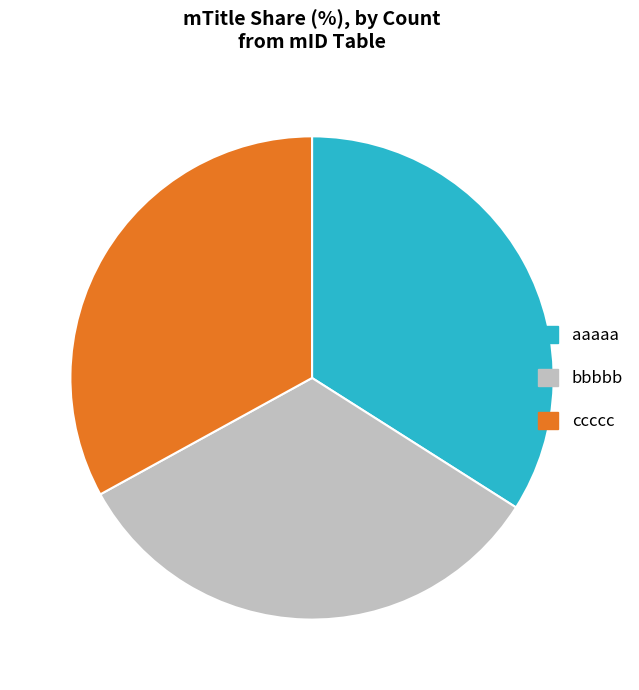

Combined, do ccccc and bbbbb account for over 50%?

Yes